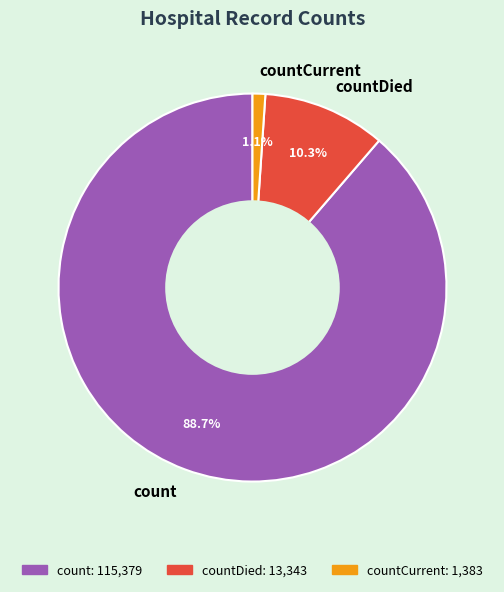

What percentage is NOT represented by countCurrent?

98.9%